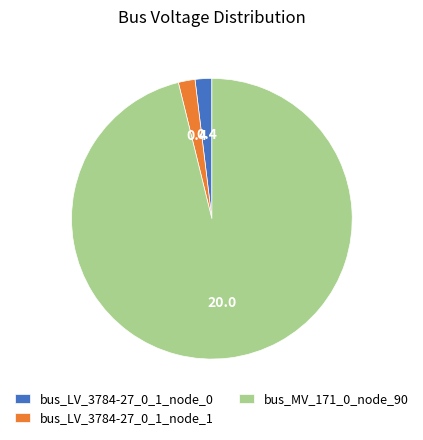

Combined, do bus_LV_3784-27_0_1_node_1 and bus_MV_171_0_node_90 account for over 50%?

Yes